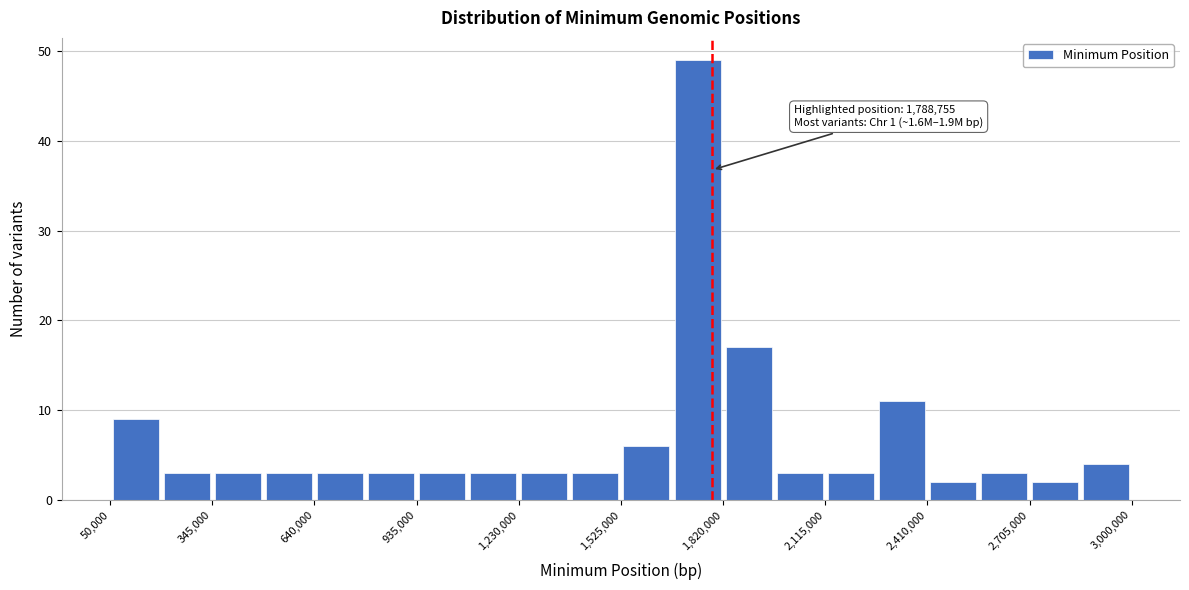

Around what value on the x-axis is the tallest bar? Give the approximate position of its centre, as read against the axis.

1750000